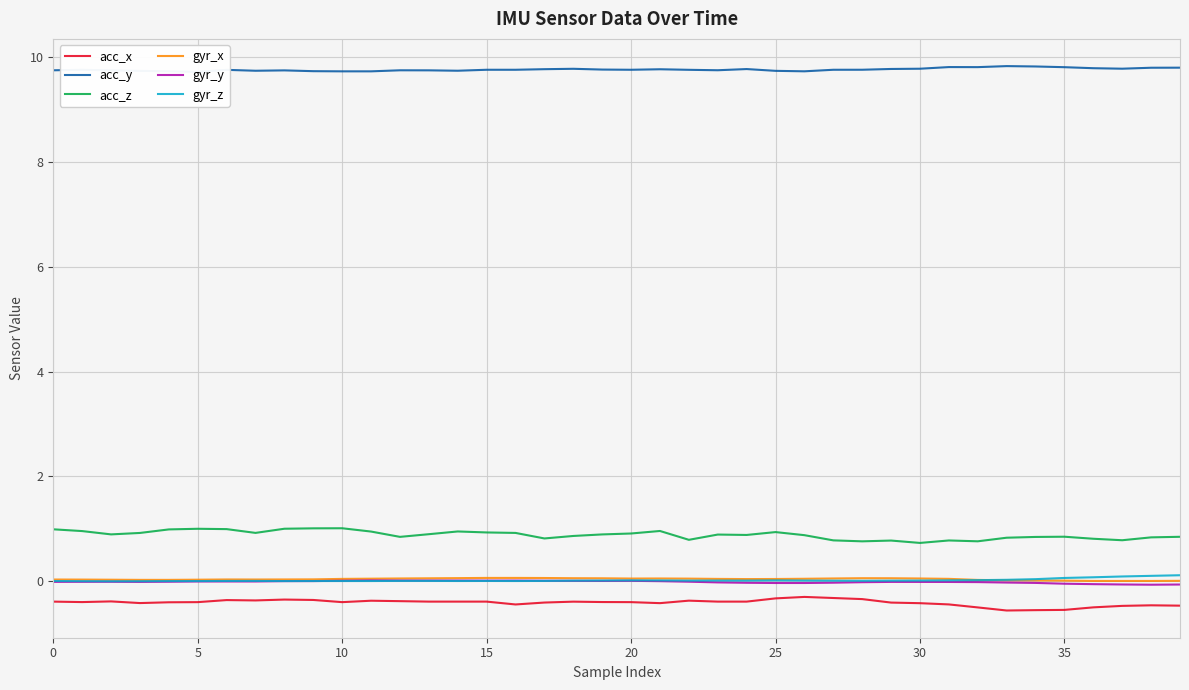

Which series has the widest spread of values?

acc_z